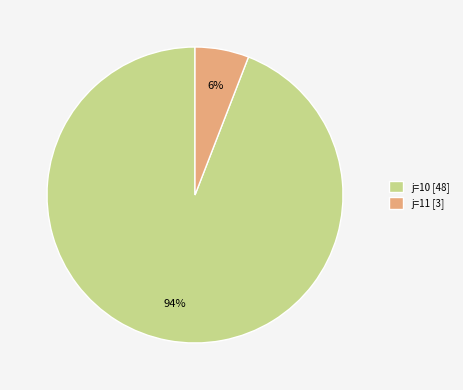

To the nearest percent, what is the average slice percentage?

50%